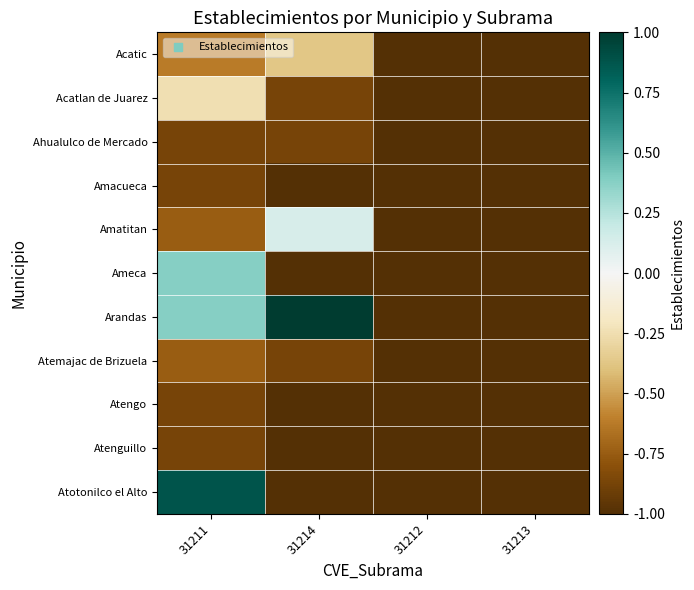

Reading left to right, transcribe all the data shown in this chart.

Acatic: 31211=-0.6	31214=-0.4	31212=-1.0	31213=-1.0
Acatlan de Juarez: 31211=-0.2	31214=-0.9	31212=-1.0	31213=-1.0
Ahualulco de Mercado: 31211=-0.9	31214=-0.9	31212=-1.0	31213=-1.0
Amacueca: 31211=-0.9	31214=-1.0	31212=-1.0	31213=-1.0
Amatitan: 31211=-0.8	31214=0.1	31212=-1.0	31213=-1.0
Ameca: 31211=0.4	31214=-1.0	31212=-1.0	31213=-1.0
Arandas: 31211=0.4	31214=1.0	31212=-1.0	31213=-1.0
Atemajac de Brizuela: 31211=-0.8	31214=-0.9	31212=-1.0	31213=-1.0
Atengo: 31211=-0.9	31214=-1.0	31212=-1.0	31213=-1.0
Atenguillo: 31211=-0.9	31214=-1.0	31212=-1.0	31213=-1.0
Atotonilco el Alto: 31211=0.9	31214=-1.0	31212=-1.0	31213=-1.0